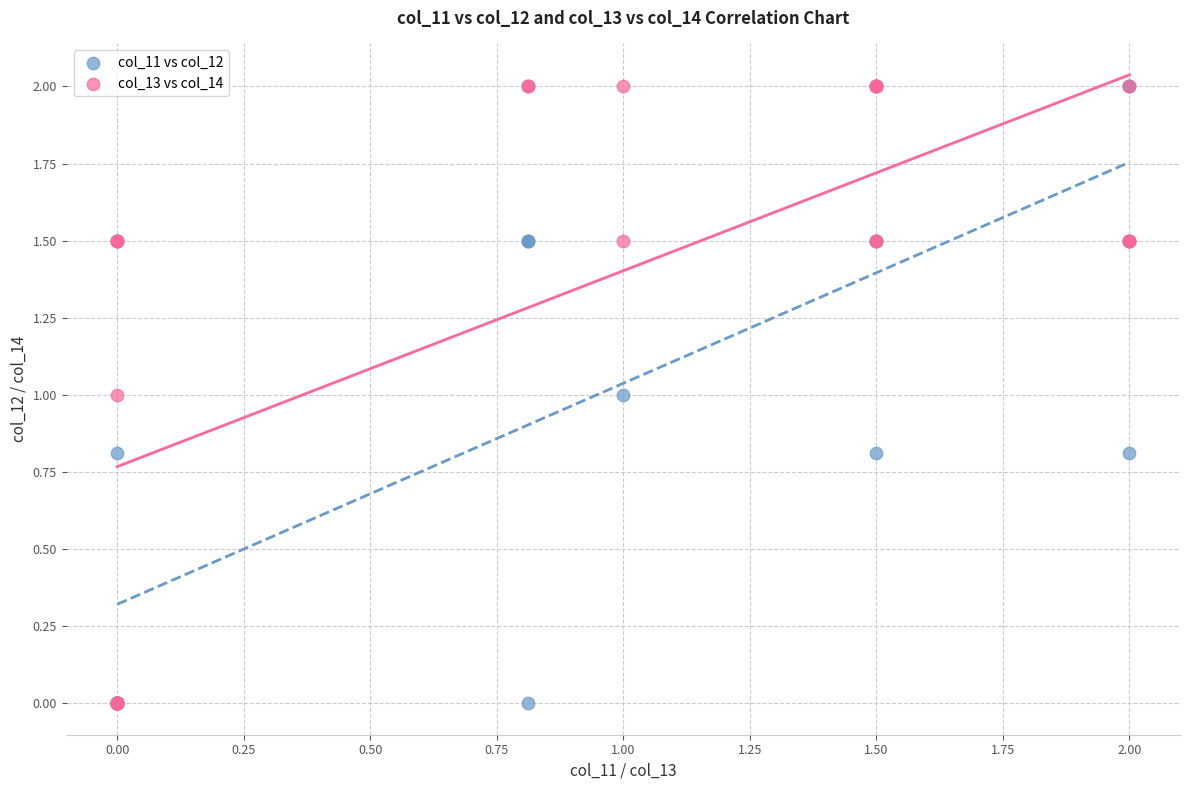

What are all the series names shown in the legend?

col_11 vs col_12, col_13 vs col_14